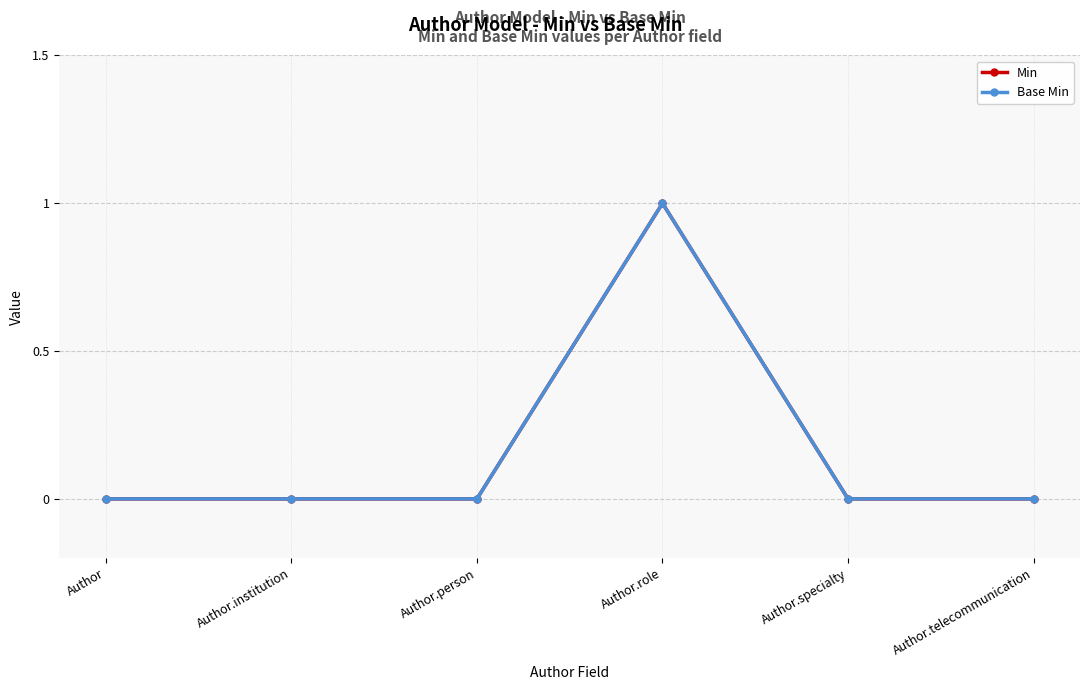

Reading left to right, what are all the values shown in this chart?

Min: 0	0	0	1	0	0
Base Min: 0	0	0	1	0	0